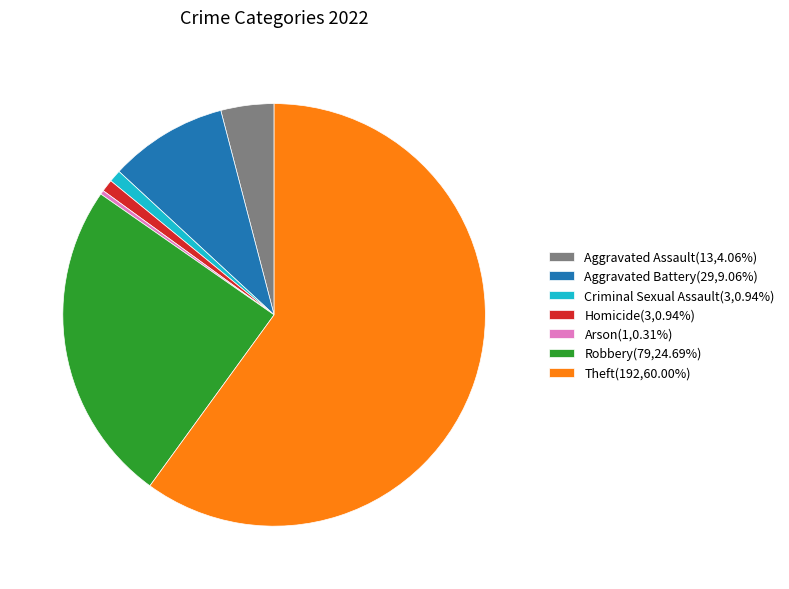

Is there any slice that represents more than half of the pie?

Yes